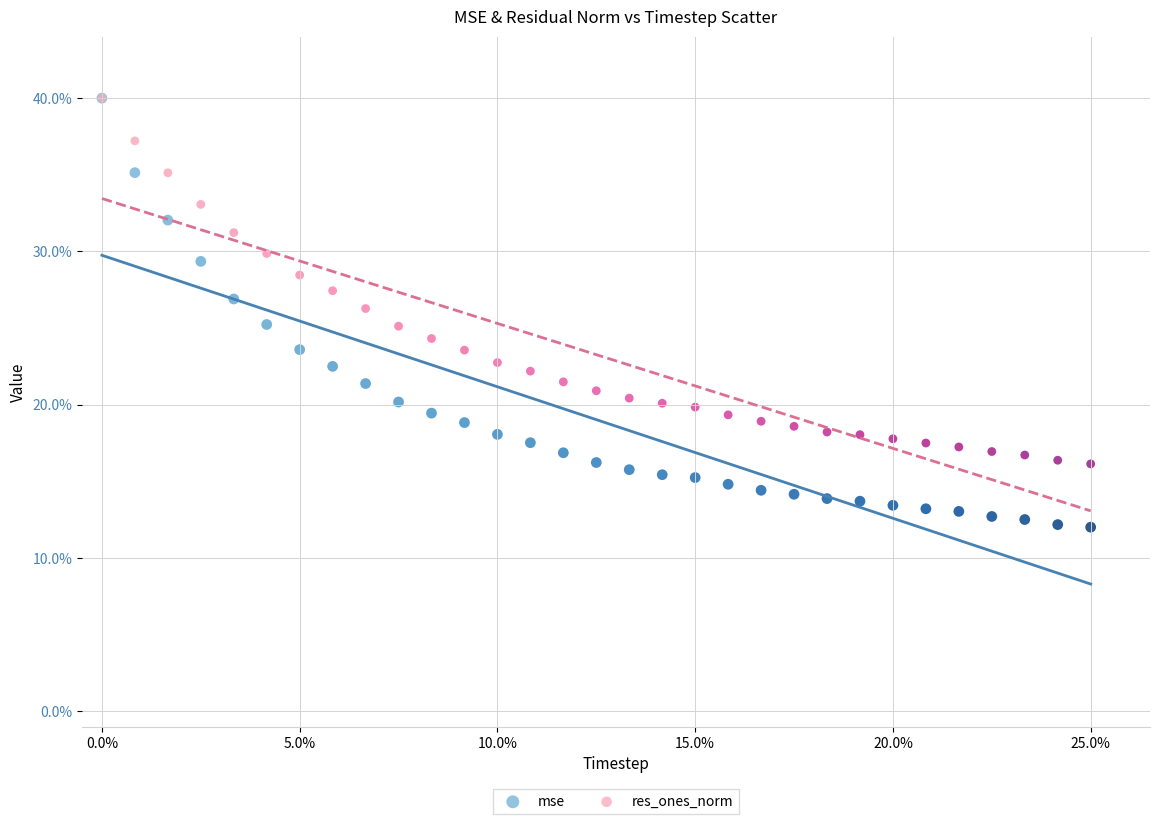

Which series contains the lowest Y value?

mse